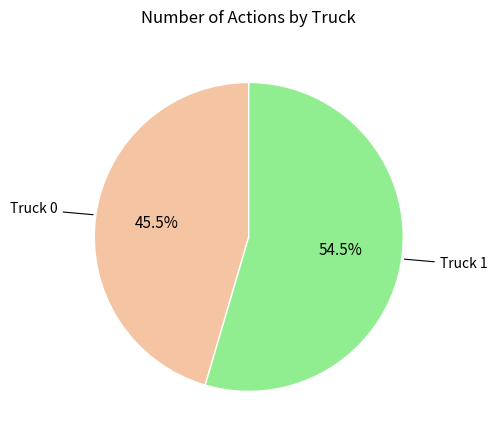

To the nearest percent, what is the average slice percentage?

50%